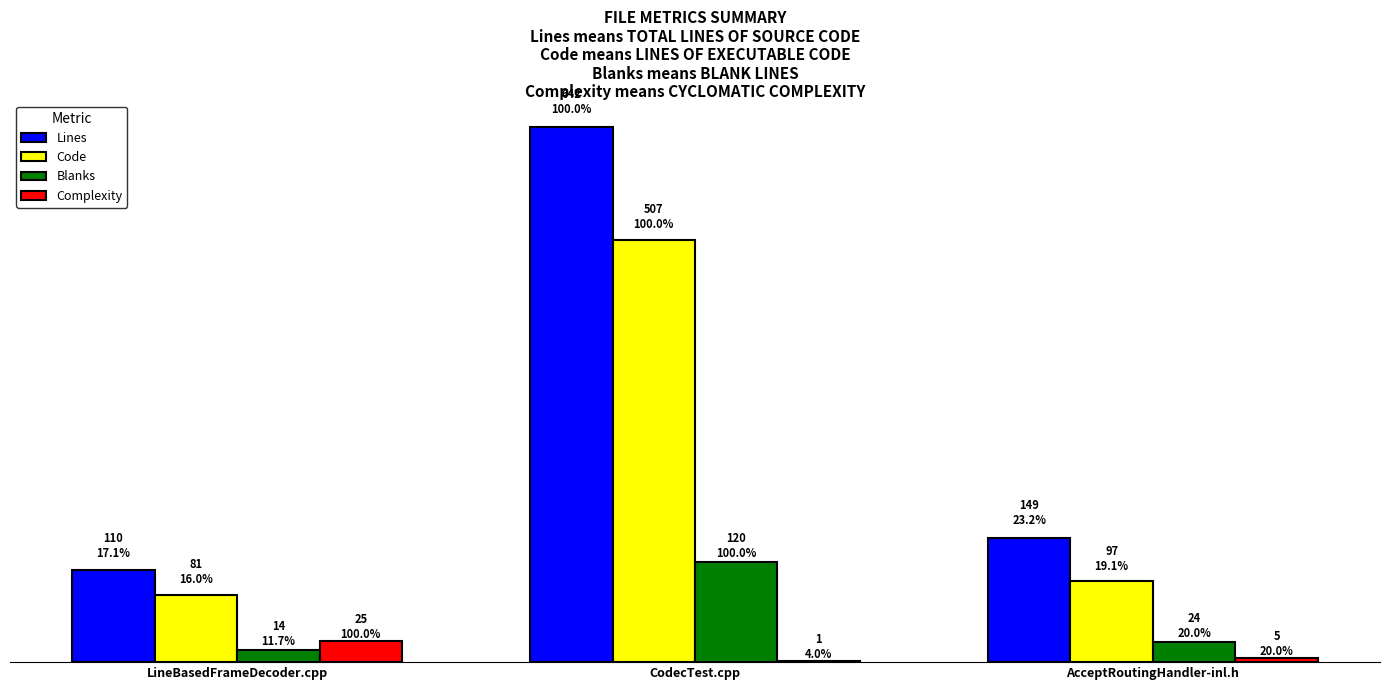

What is the label of the 1st bar from the right?

AcceptRoutingHandler-inl.h